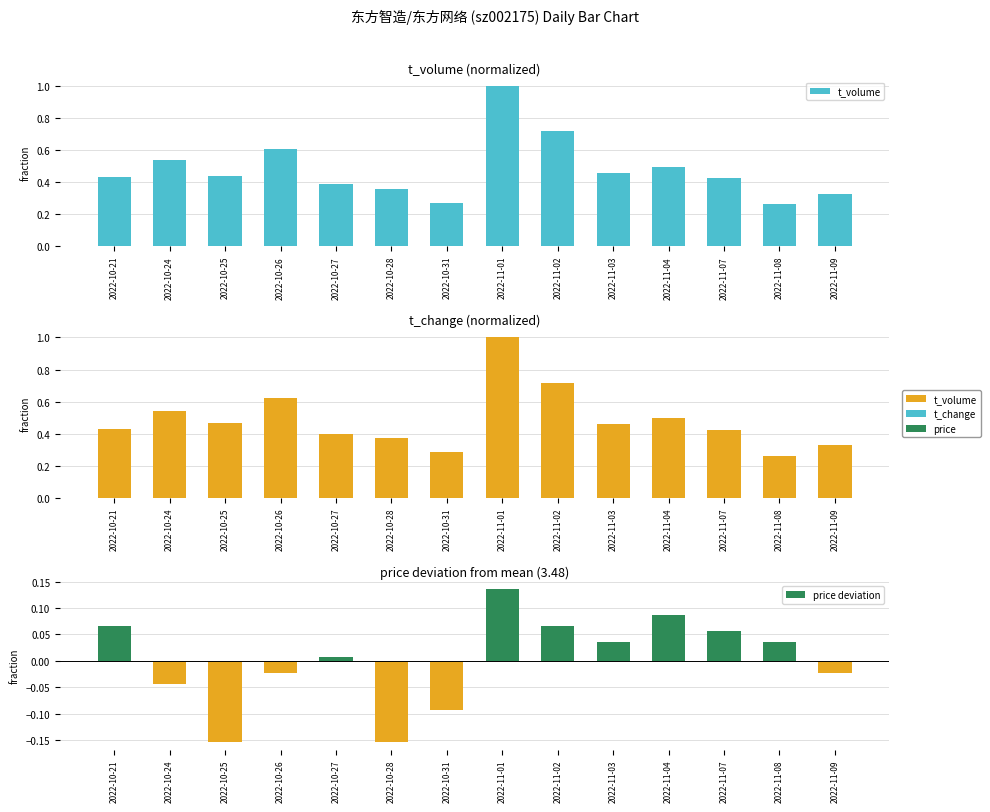

Does the chart contain stacked bars?

No